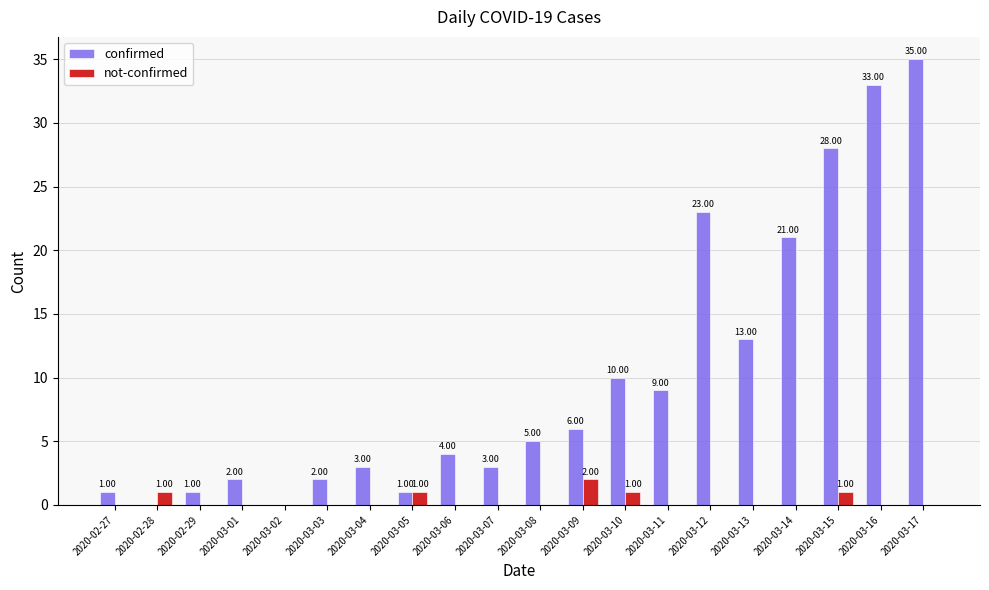

Which series has the largest range (max minus min)?

confirmed